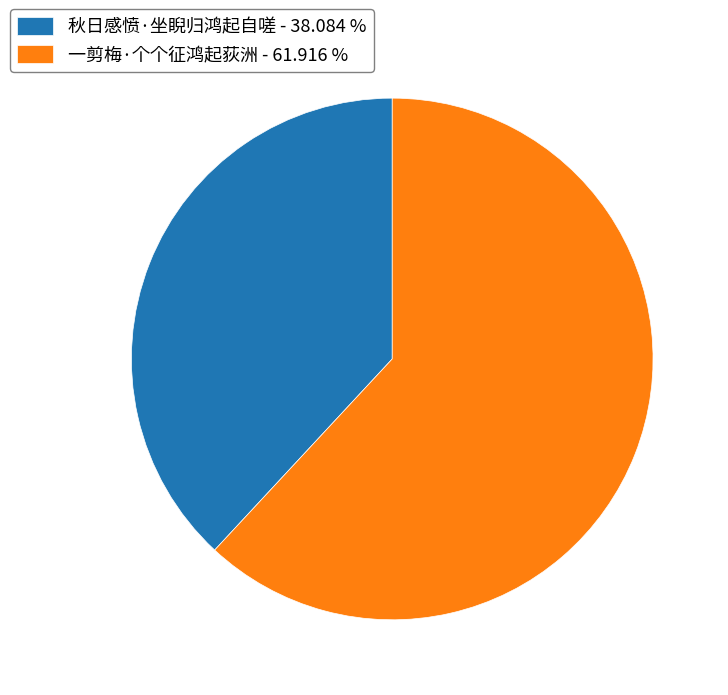

Approximately how many times larger is the value at 秋日感愤·坐睨归鸿起自嗟 - 38.084 % compared to 一剪梅·个个征鸿起荻洲 - 61.916 %?

0.6